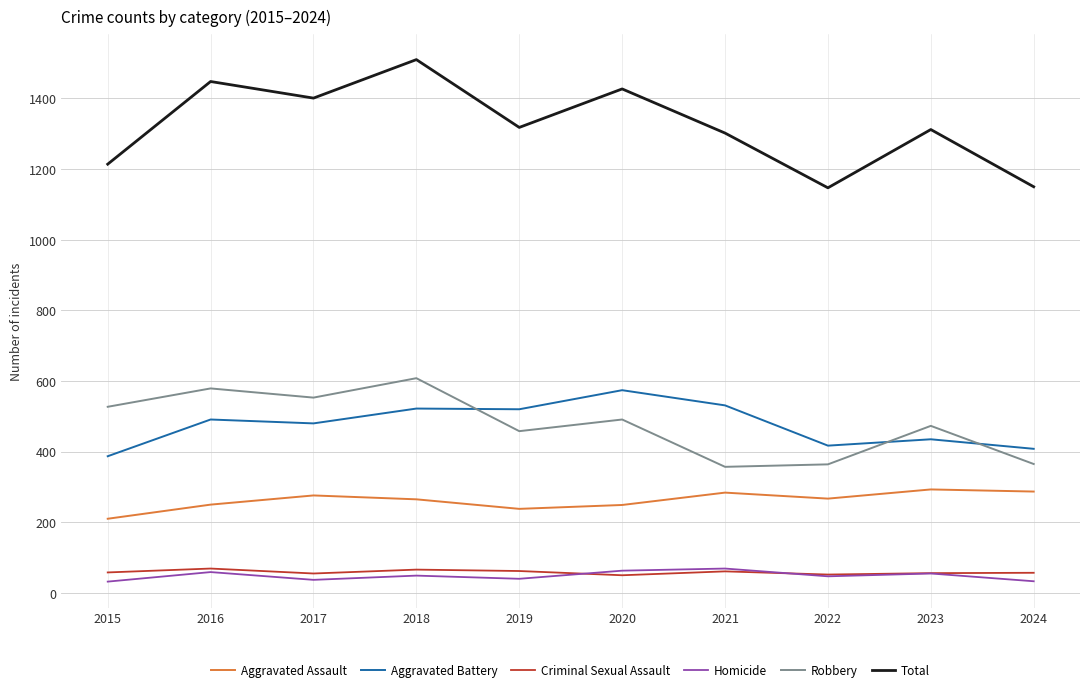

True or false: Criminal Sexual Assault and Robbery intersect in this chart.

False